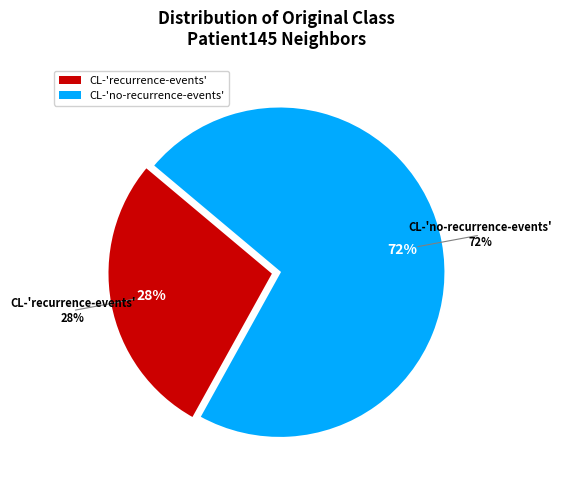

What is the smallest slice in the pie chart?

CL-recurrence-events